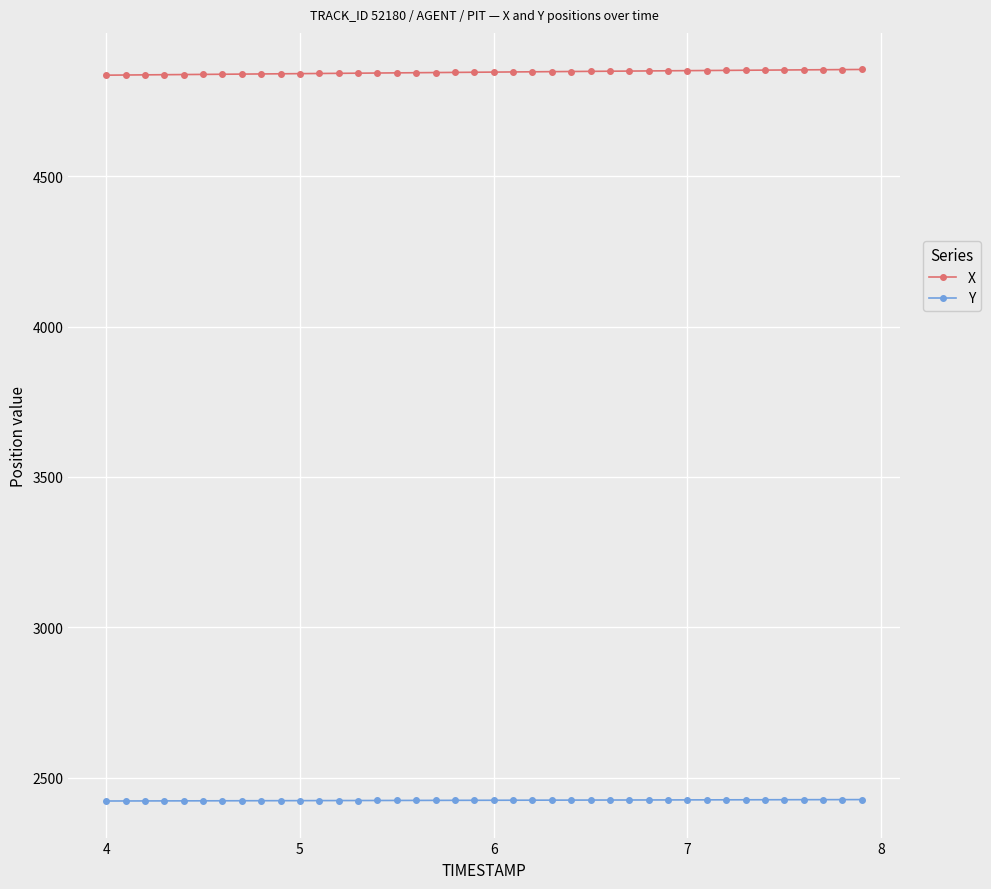

What are all the series names shown in the legend?

X, Y